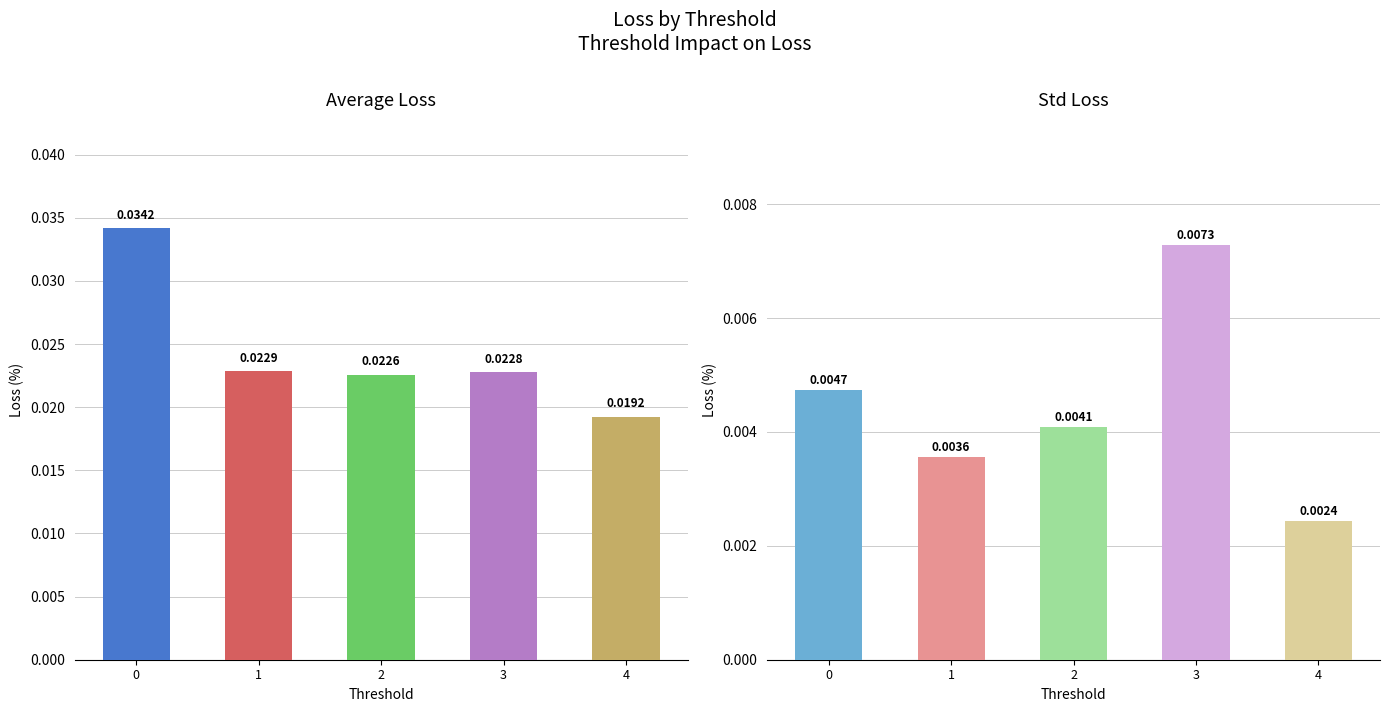

Rank the series by their average value, from lowest to highest.

std_loss, avg_loss